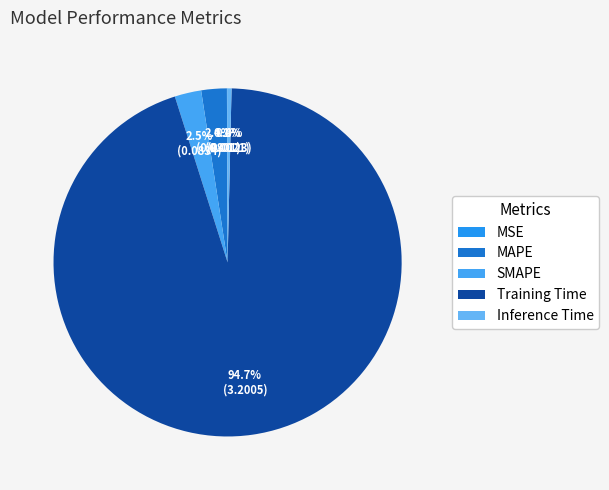

Between Inference Time and MSE, which is larger?

Inference Time